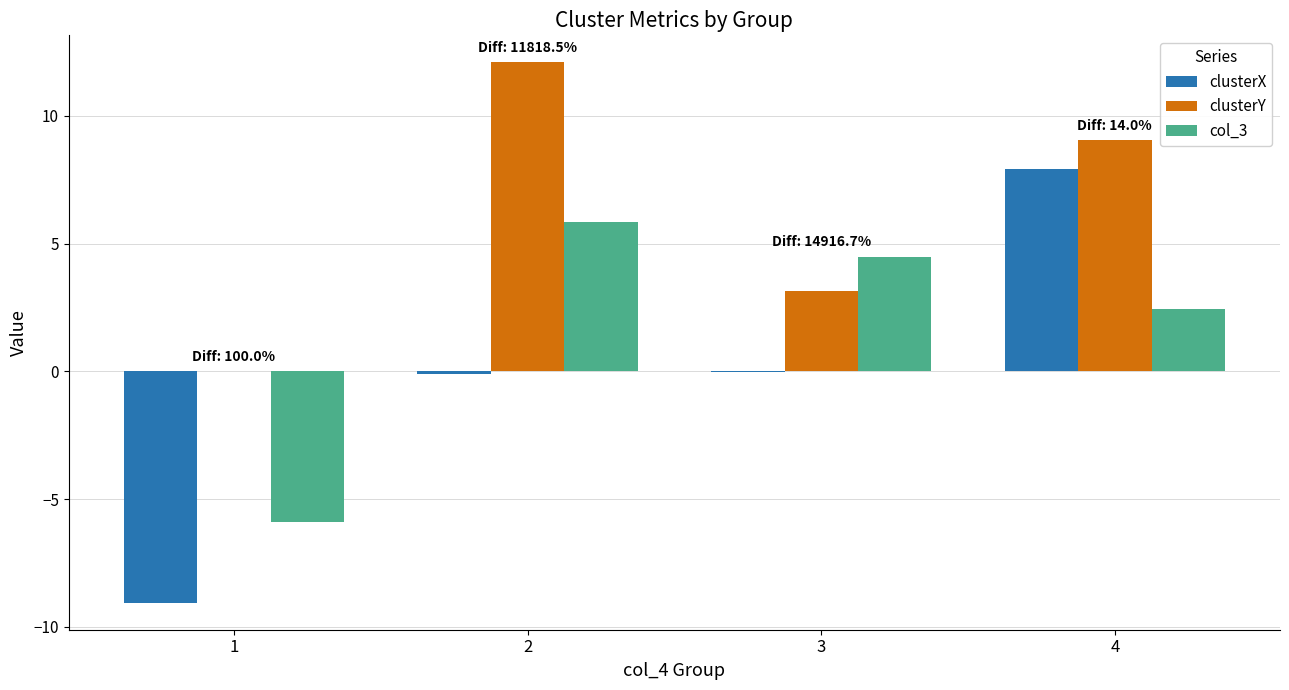

The value of col_3 at 1 is -7.7. True or false?

False